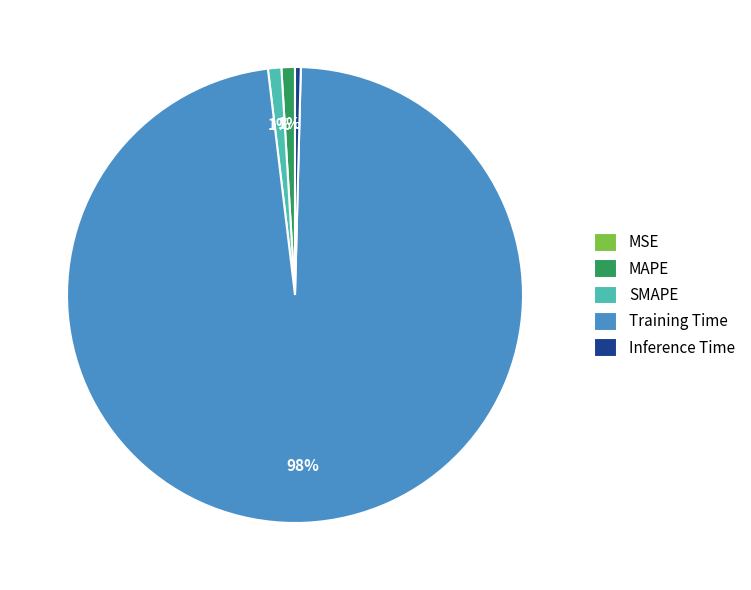

To the nearest percent, what portion does SMAPE represent?

1%